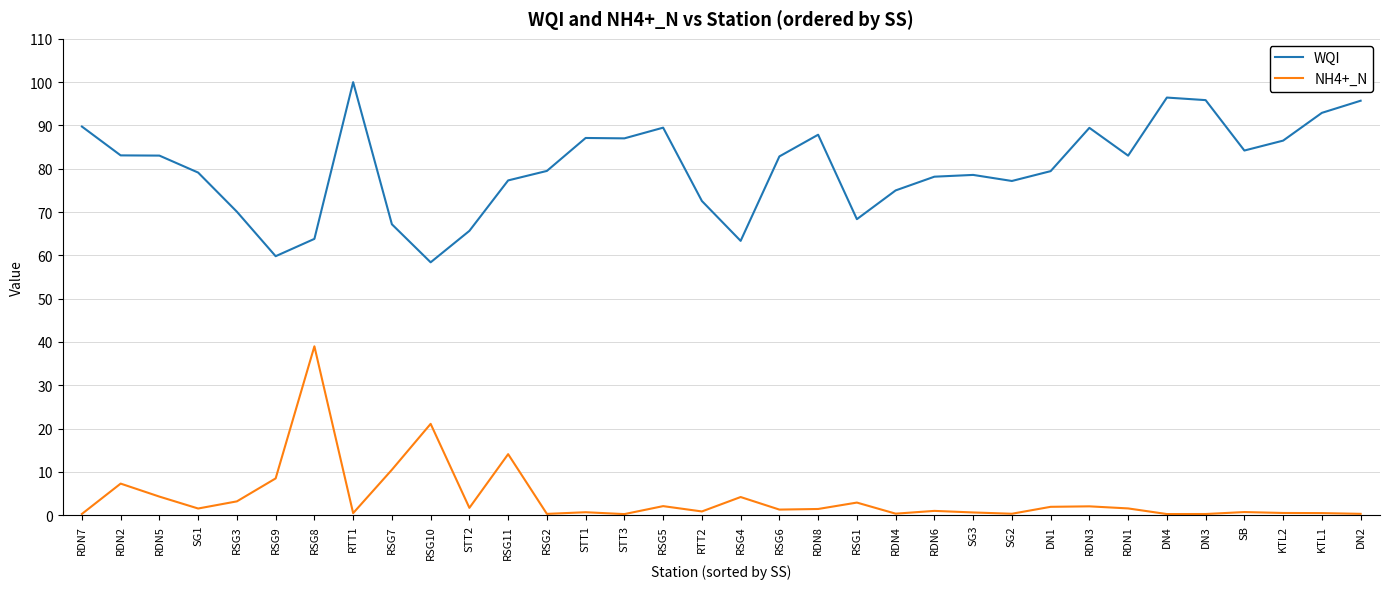

The NH4+_N series shows 23.7 at RSG11. True or false?

False